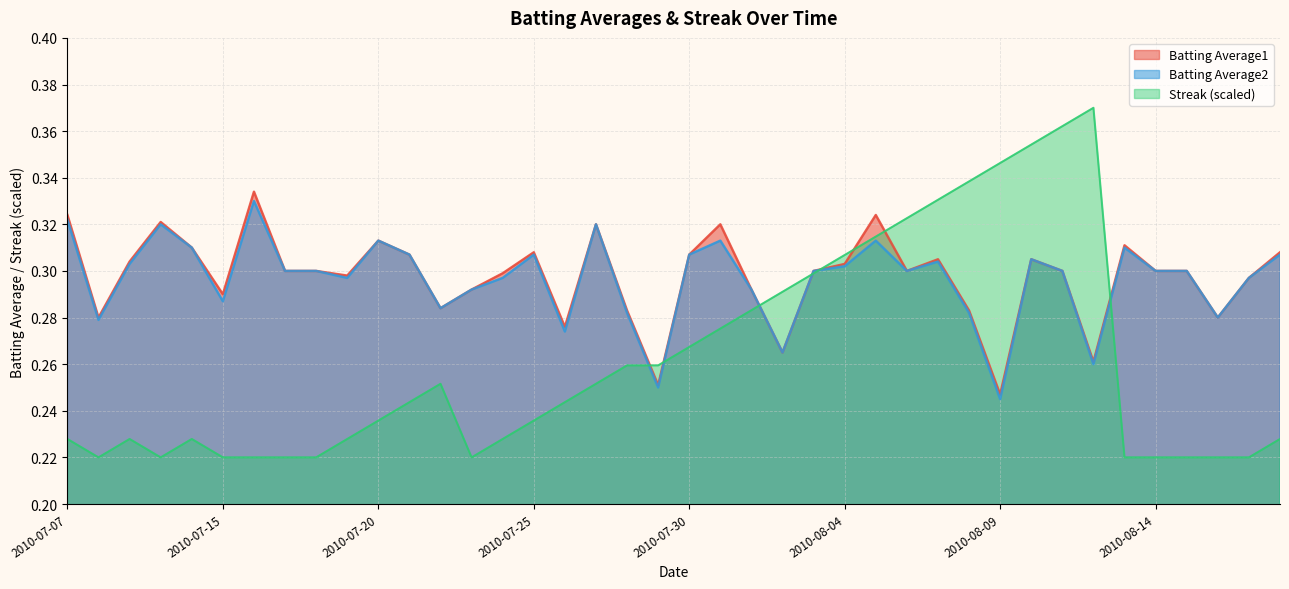

Where is the first local maximum for Batting Average2?

2010-07-10